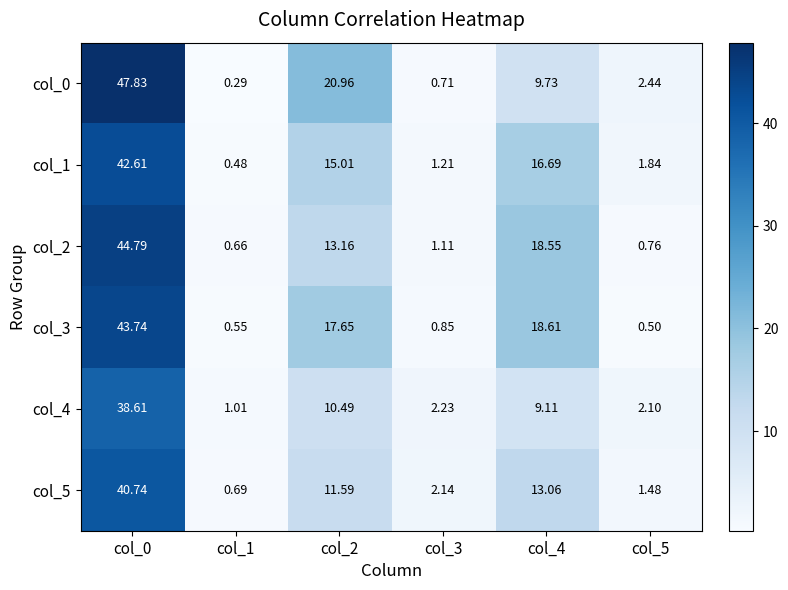

Is the value of col_3 at col_1 greater than the value of col_5 at col_1?

No